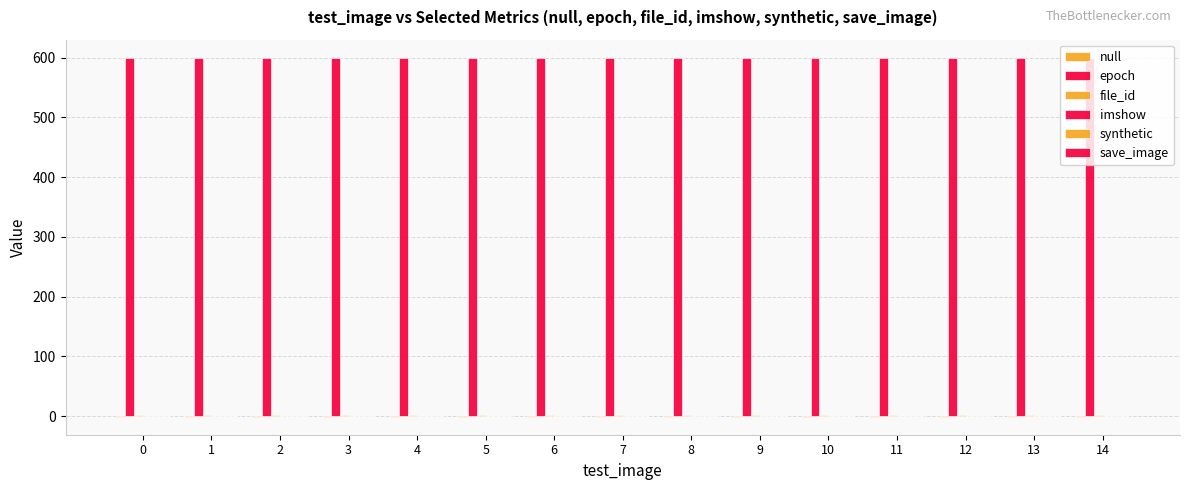

Which series changed the most between 0 and 7?

null